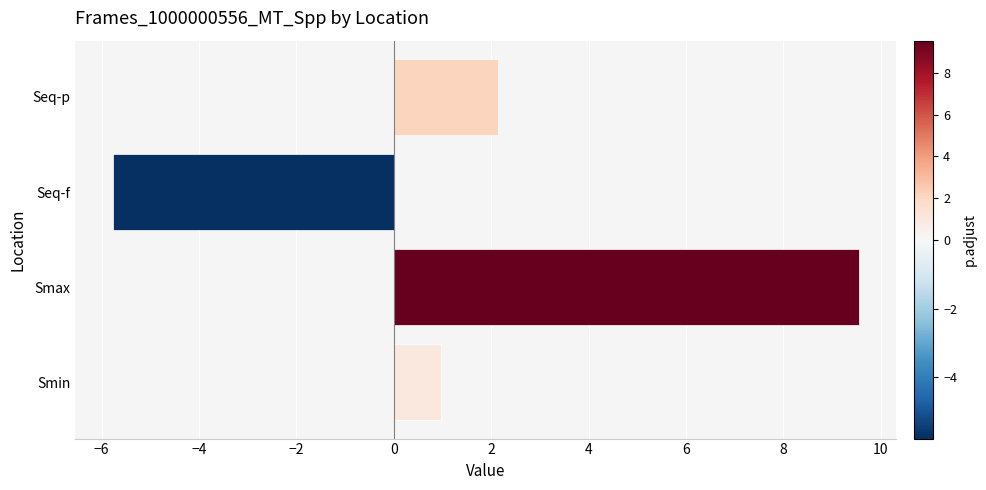

What is the difference between the second highest and minimum values?

7.9